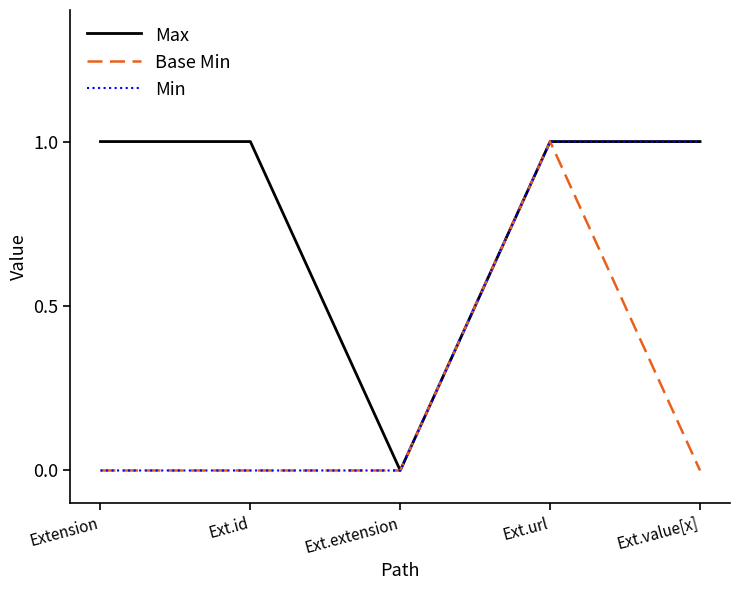

Reading left to right, what are all the values shown in this chart?

Max: Extension=1	Ext.id=1	Ext.extension=0	Ext.url=1	Ext.value[x]=1
Base Min: Extension=0	Ext.id=0	Ext.extension=0	Ext.url=1	Ext.value[x]=0
Min: Extension=0	Ext.id=0	Ext.extension=0	Ext.url=1	Ext.value[x]=1